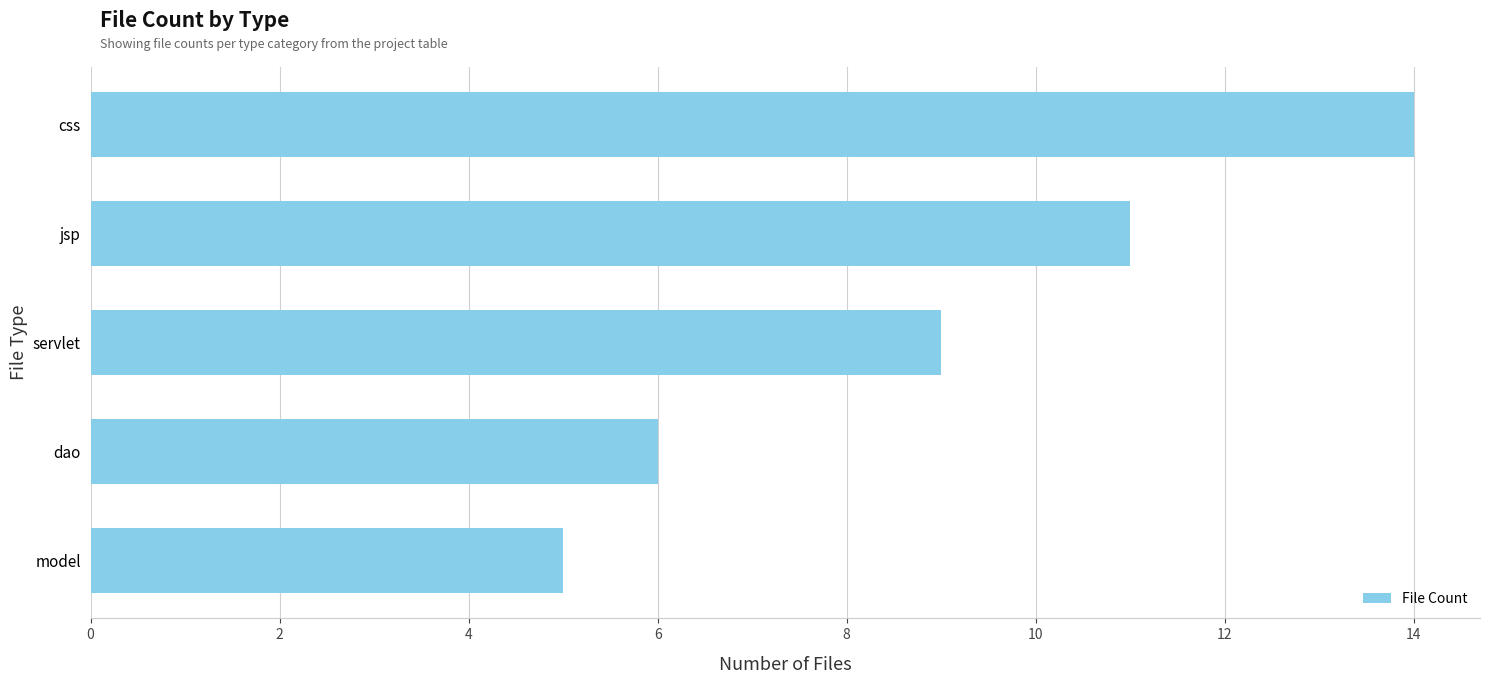

The value at servlet is 9. True or false?

True